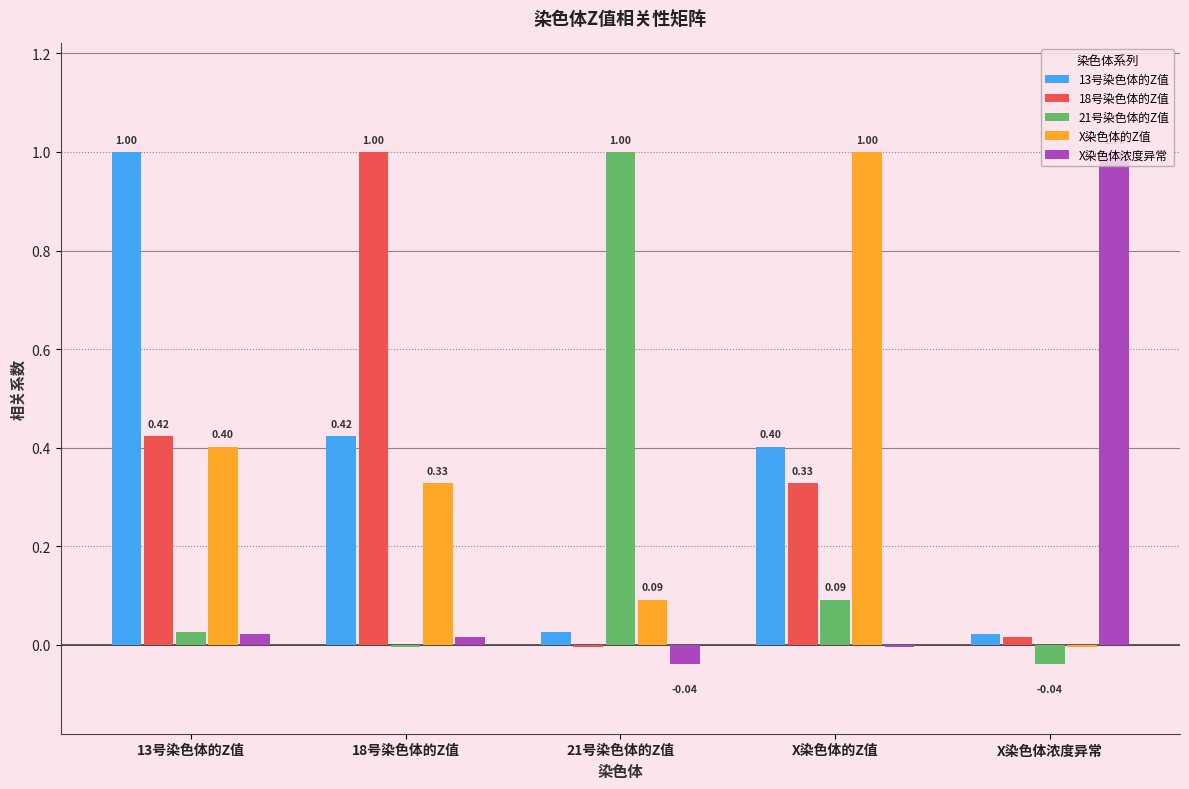

What is the sum of all 13号染色体的Z值 values?

1.9